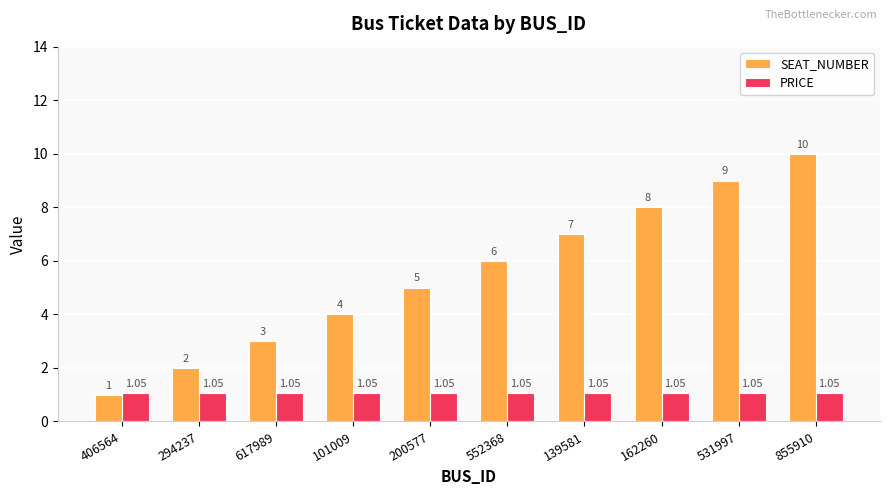

Rank the categories by SEAT_NUMBER value from lowest to highest.

406564, 294237, 617989, 101009, 200577, 552368, 139581, 162260, 531997, 855910